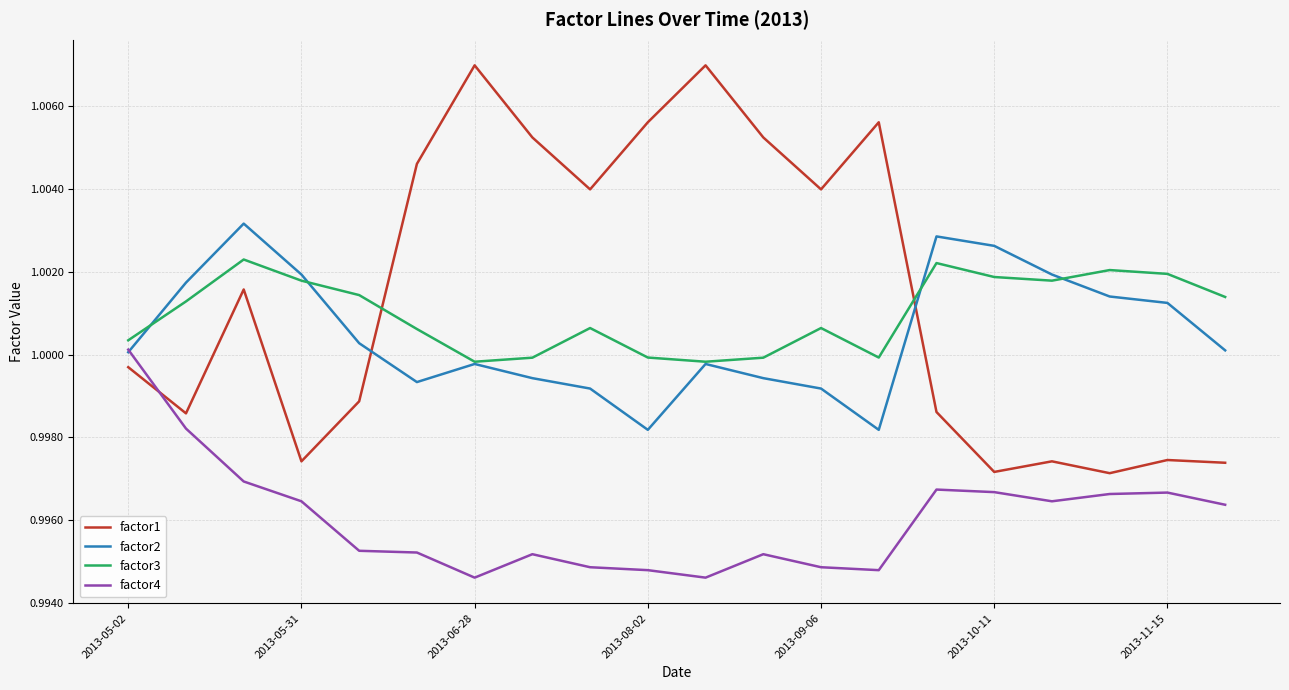

Rank the series by their maximum value, from lowest to highest.

factor4, factor3, factor2, factor1